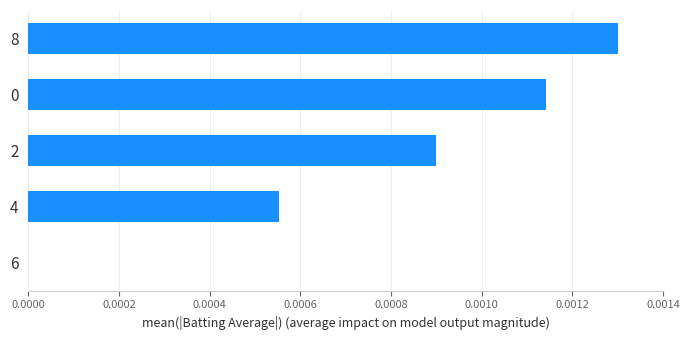

Which category has the highest value across all series?

8